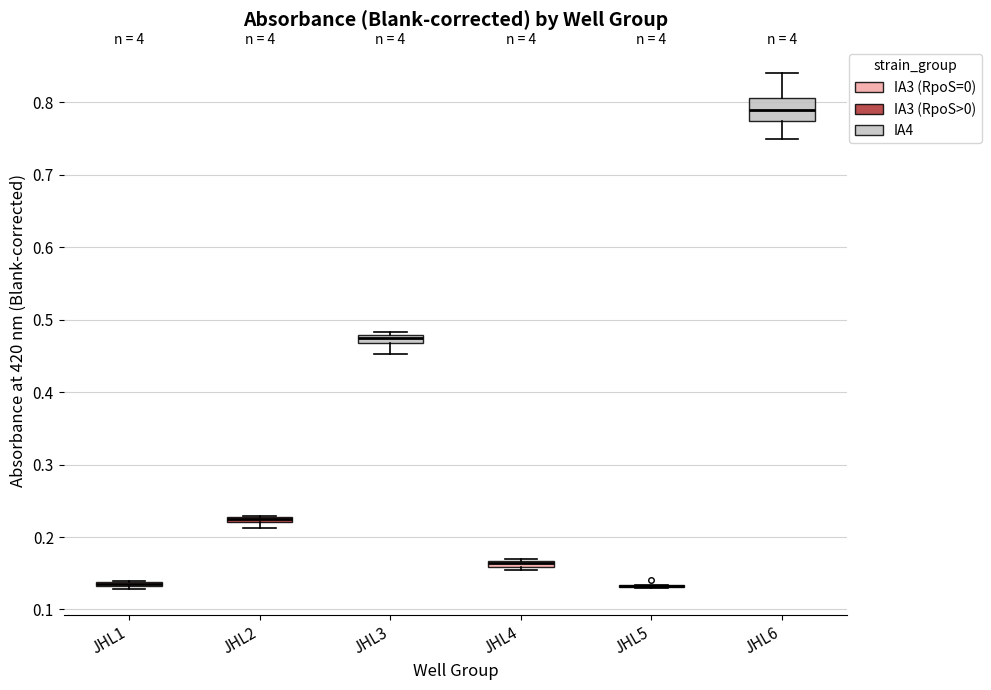

Which box is the tallest, from its lower edge to its upper edge?

JHL6